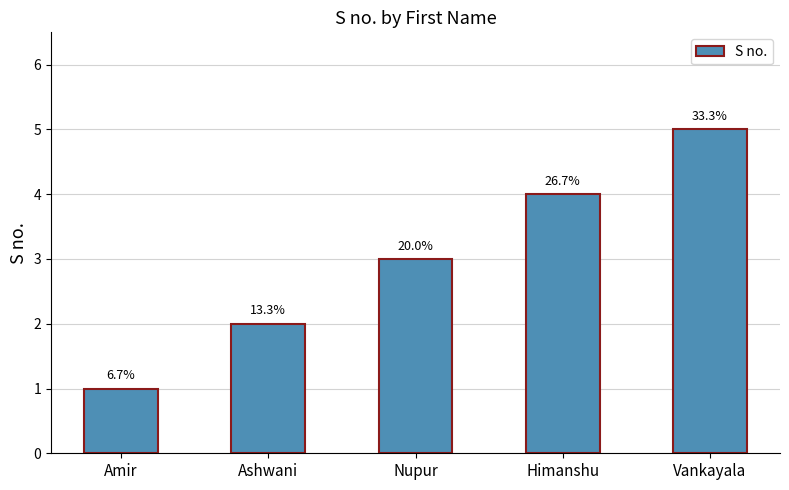

What is the smallest value displayed?

1